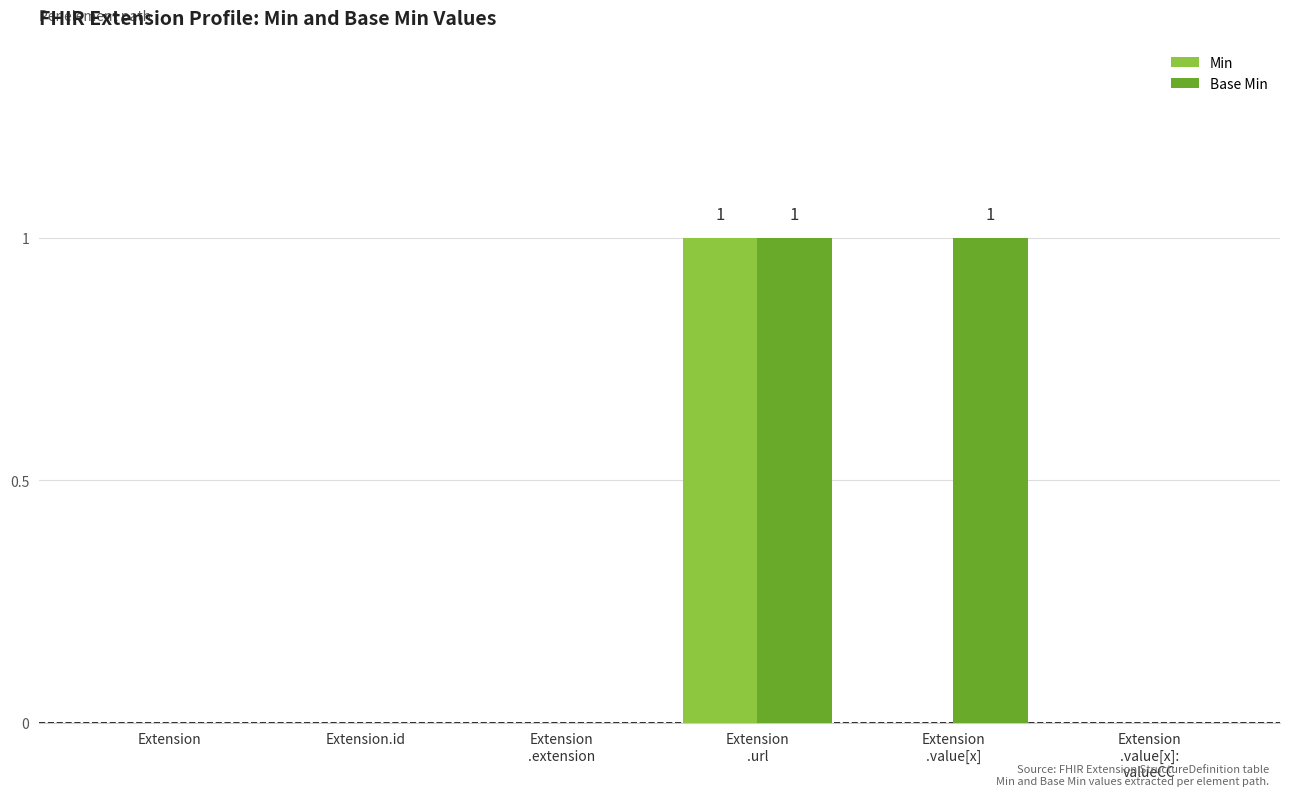

How many groups of bars are there?

6